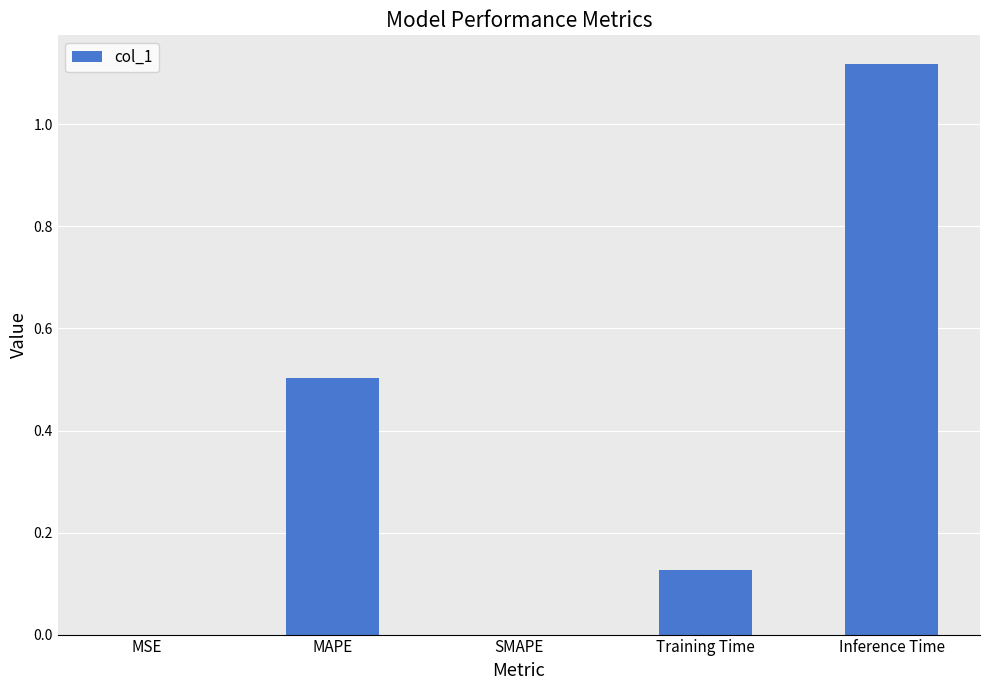

The chart shows a value of 0.5 at SMAPE. True or false?

False